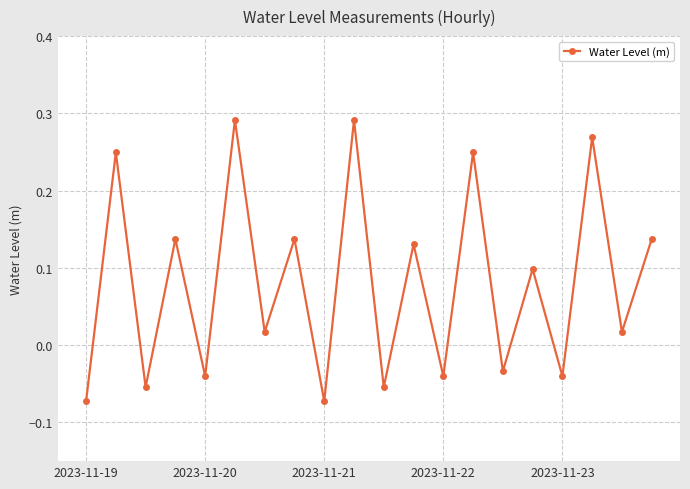

How many interior local valleys (lower than both neighbors) does the data have?

9